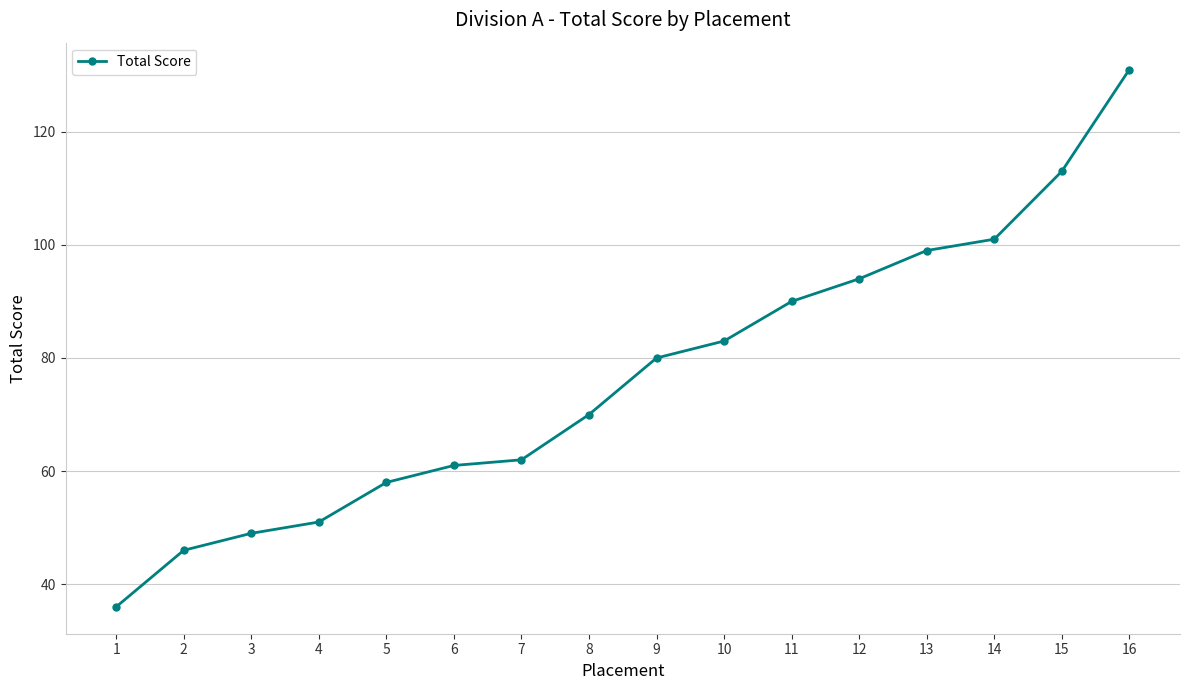

Which has a higher value, 14 or 10?

14